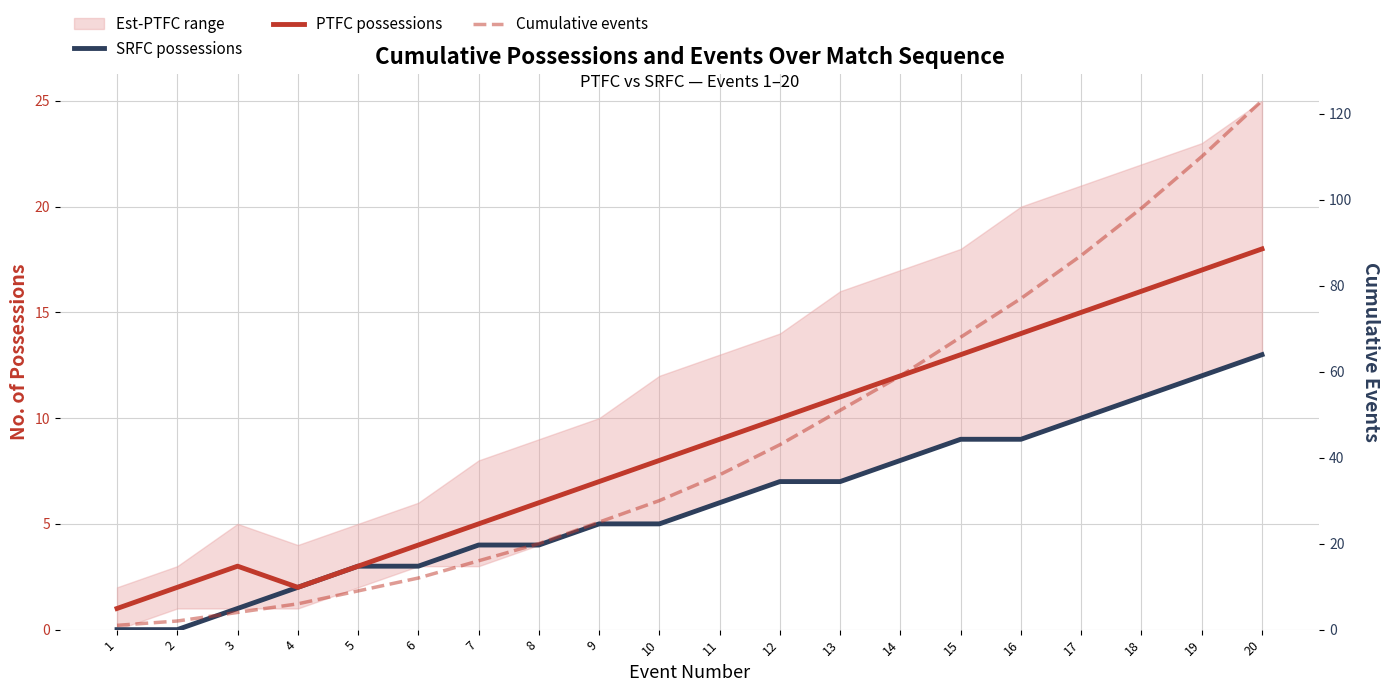

Does the chart have visible grid lines?

Yes